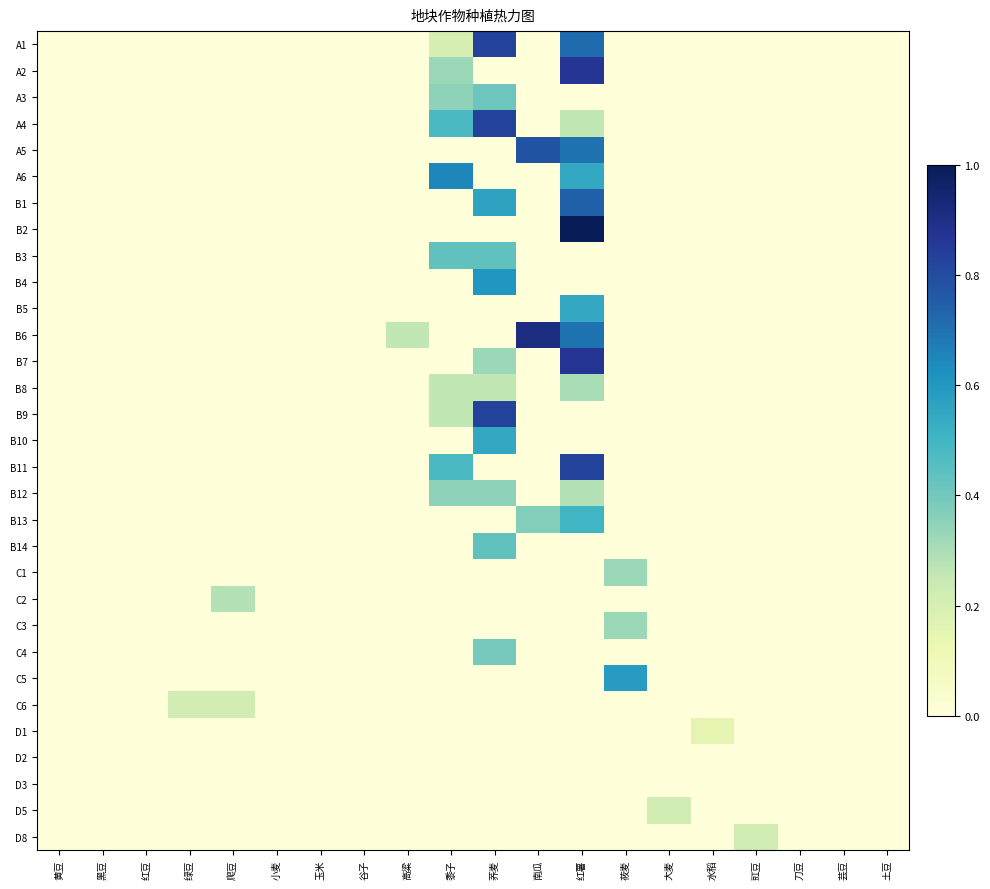

At which category is the sum across all series the highest?

红薯